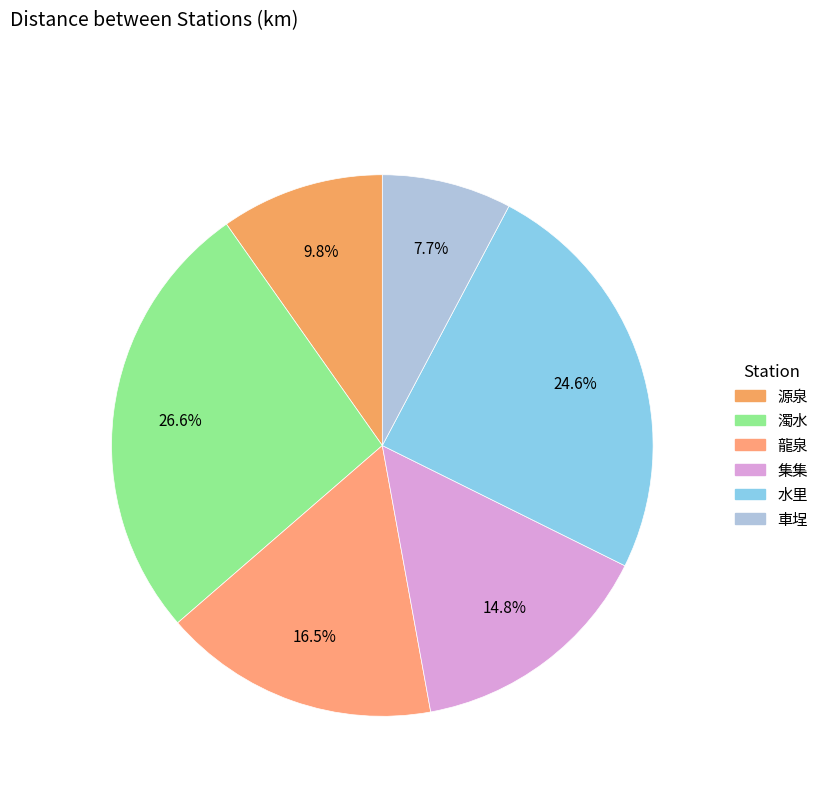

Count the number of slices in the pie.

6